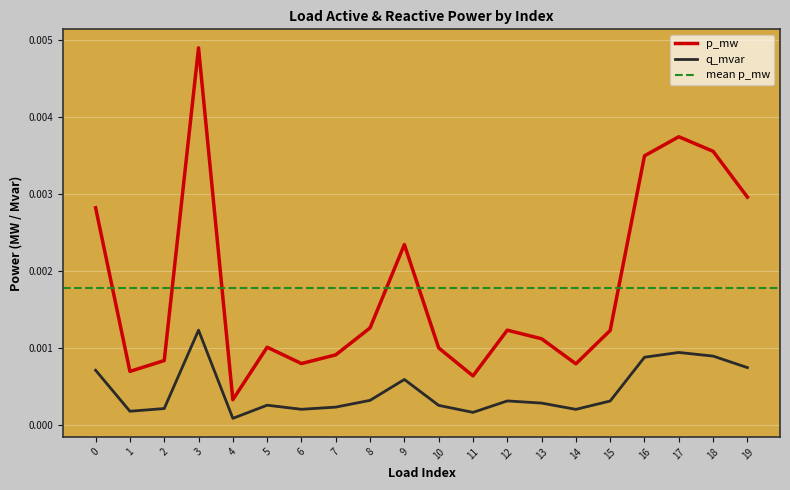

Which series has the largest total across all categories?

q_mvar